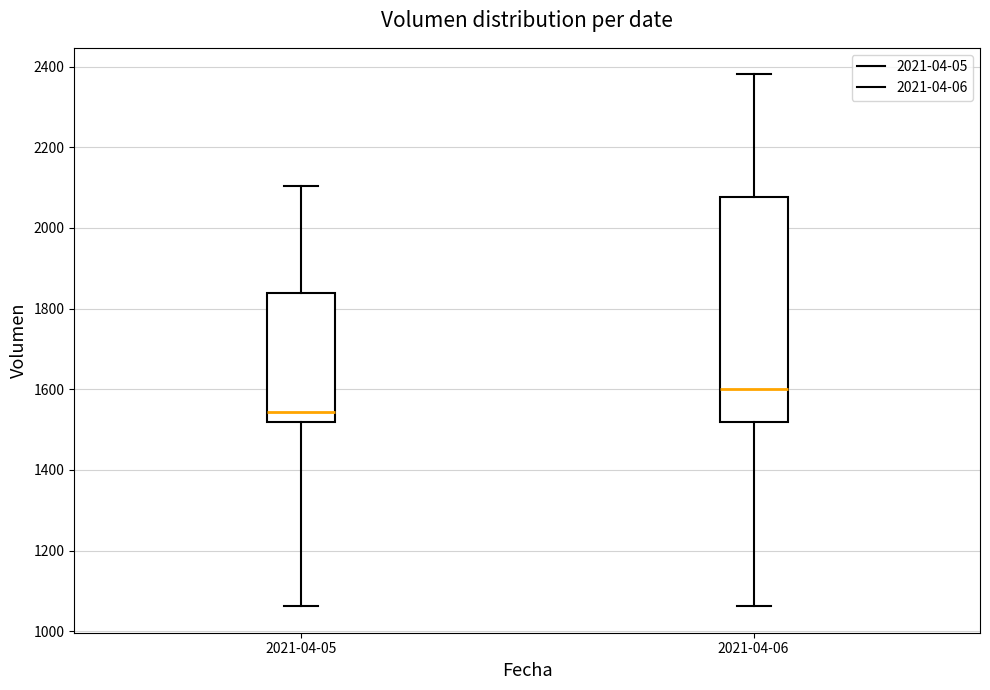

Reading left to right, read every box against the y-axis: the position of its median line, the range the box covers, and the ends of its whiskers. The values are not printed on the chart, so give them approximately, as read against the axis.

2021-04-05: median 1540, box 1520 to 1840, whiskers 1060 to 2100
2021-04-06: median 1600, box 1520 to 2080, whiskers 1060 to 2380